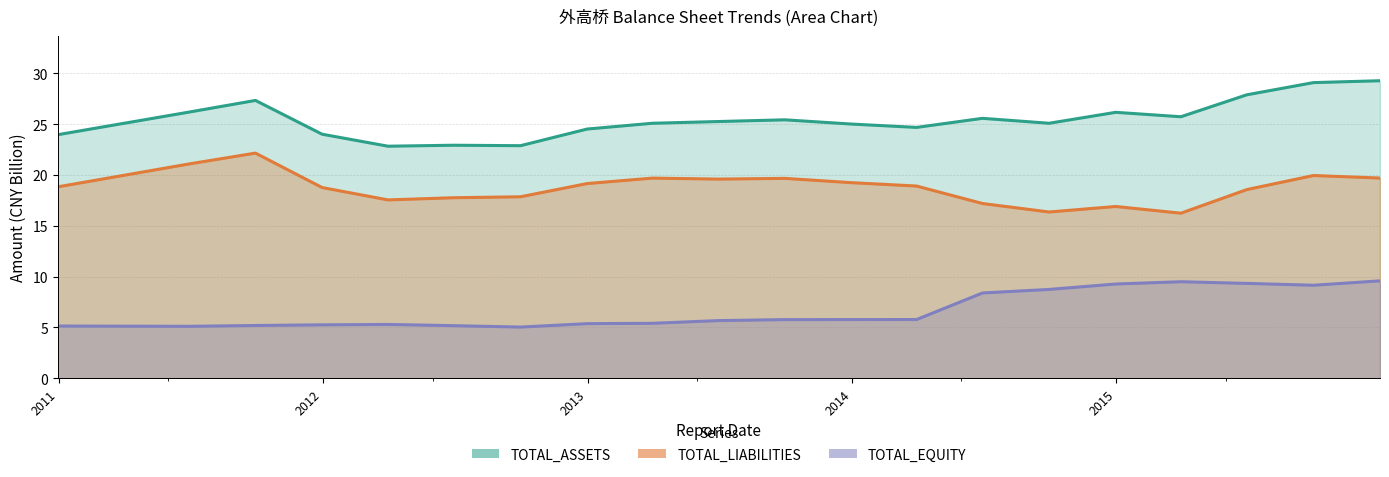

What position from the left is 2012-09-30?

7